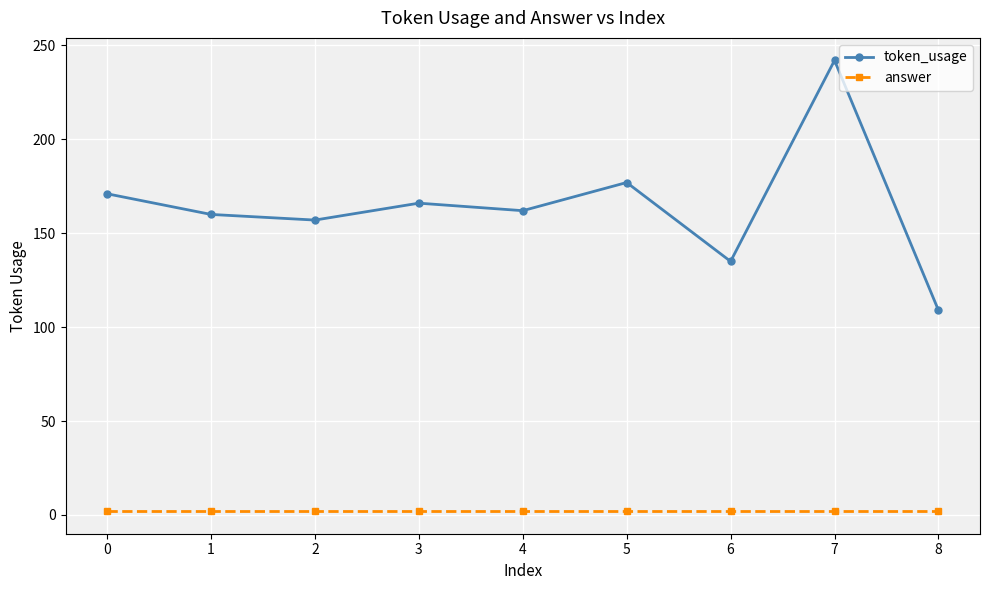

Reading left to right, list all the values displayed in this chart.

token_usage: 0=171	1=160	2=157	3=166	4=162	5=177	6=135	7=242	8=109
answer: 0=2	1=2	2=2	3=2	4=2	5=2	6=2	7=2	8=2